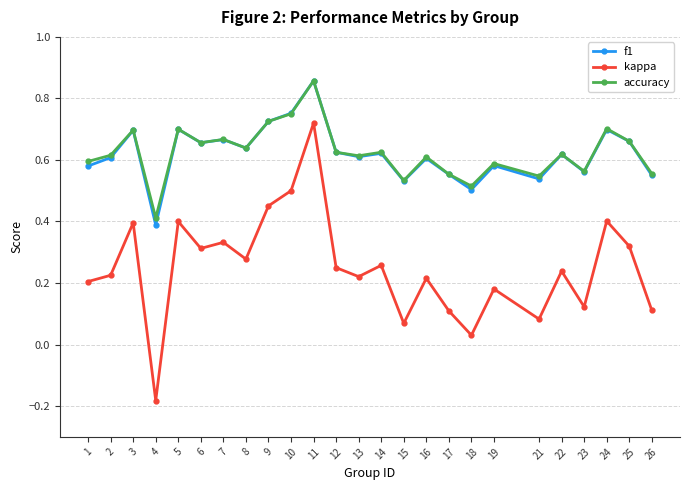

What are all the series names shown in the legend?

f1, kappa, accuracy